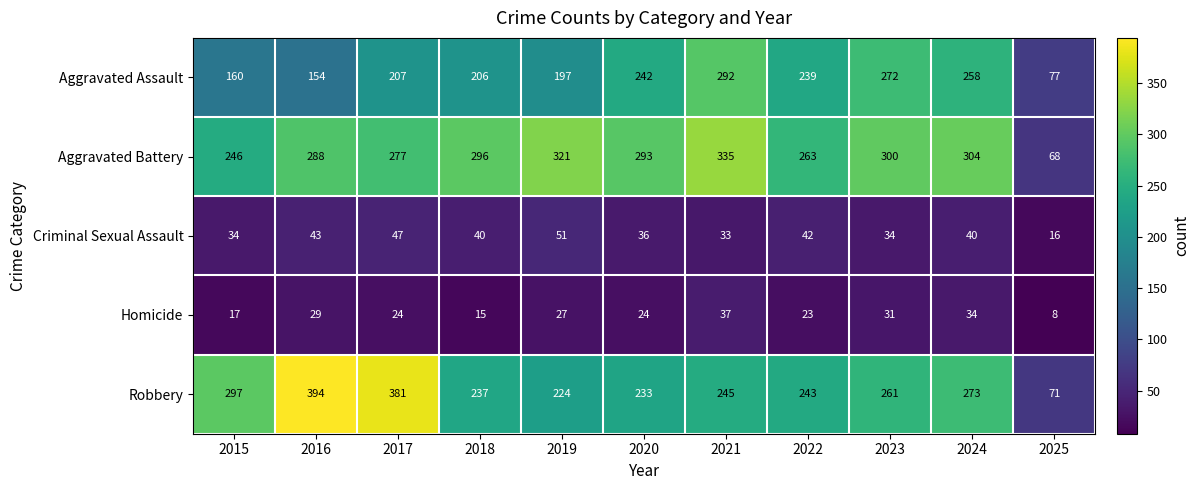

Which series has the largest total across all categories?

Aggravated Battery